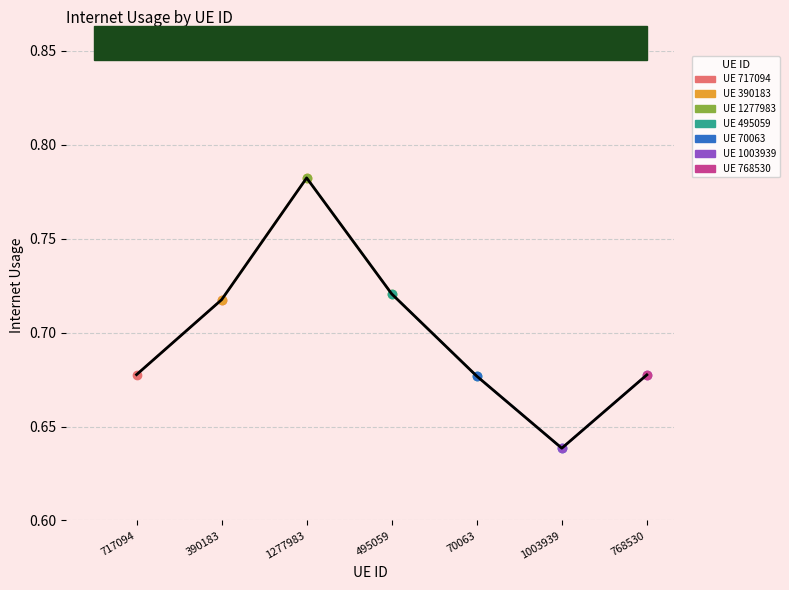

Reading left to right, transcribe all the data shown in this chart.

0.7	0.7	0.8	0.7	0.7	0.6	0.7